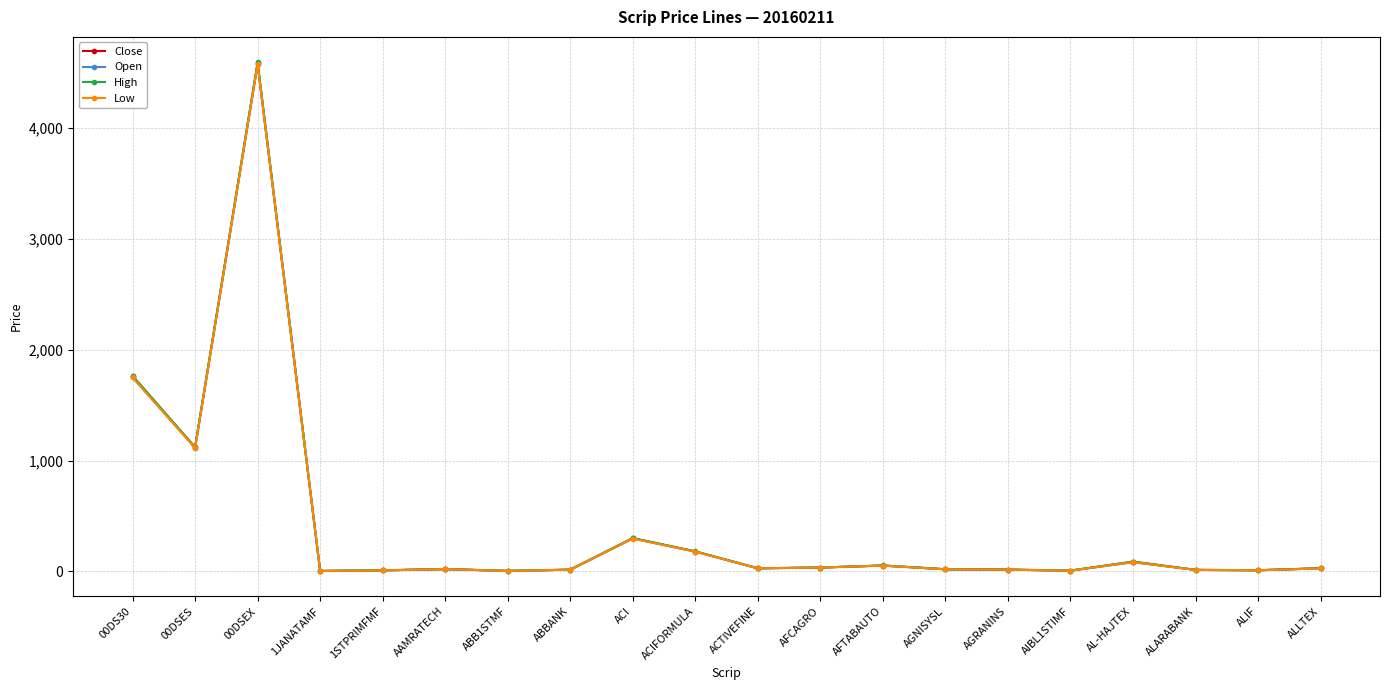

At which category does the chart reach its peak across all series?

00DSEX